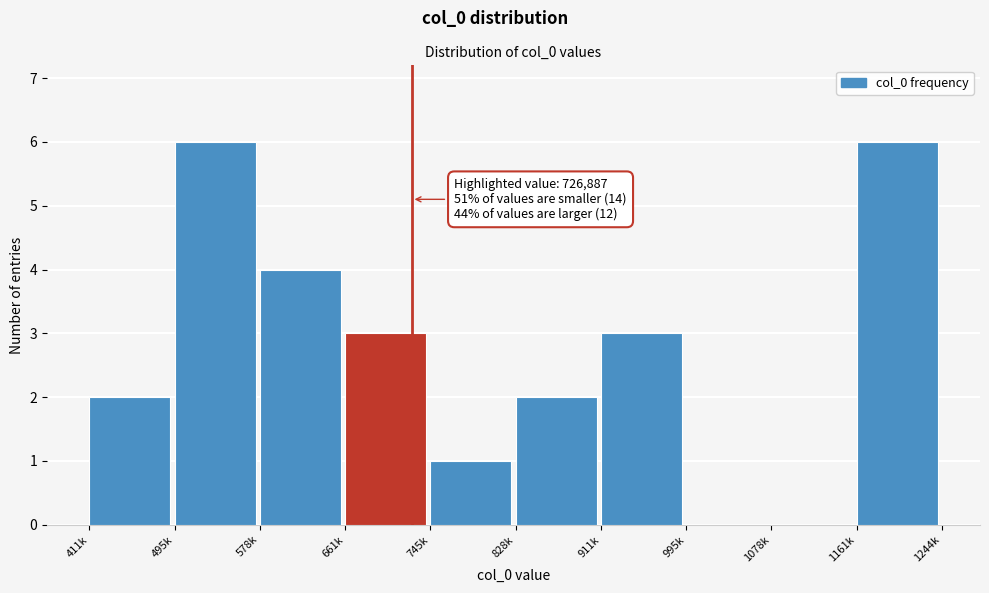

Reading left to right, what are all the values shown in this chart?

411k=2	495k=6	578k=4	661k=3	745k=1	828k=2	911k=3	995k=0	1078k=0	1161k=6